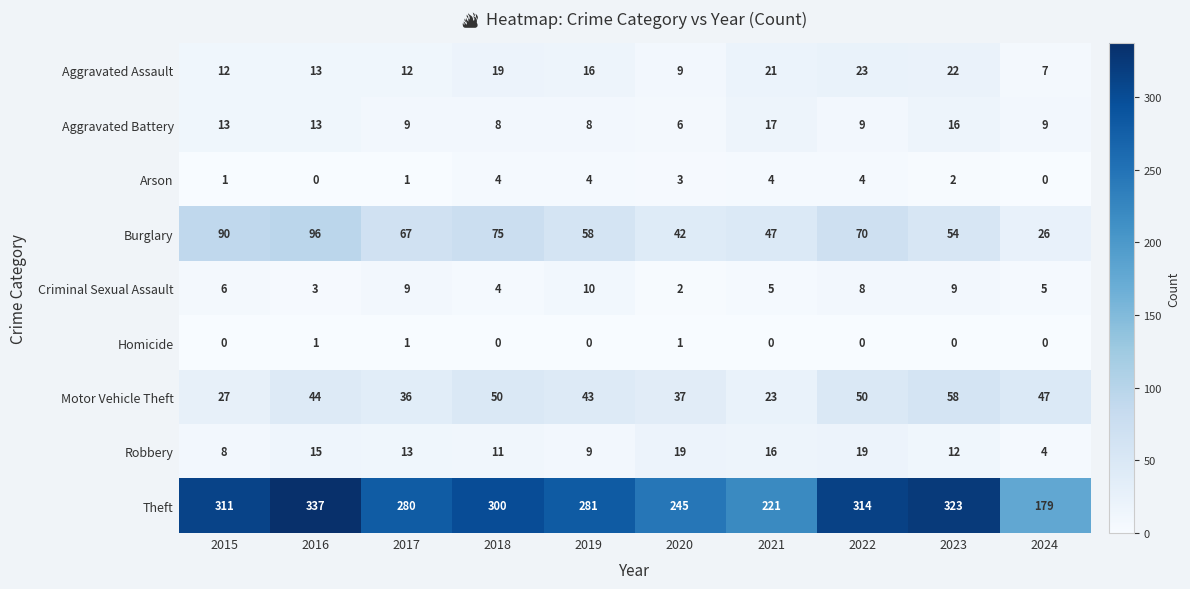

At which category is the sum across all series the highest?

2016